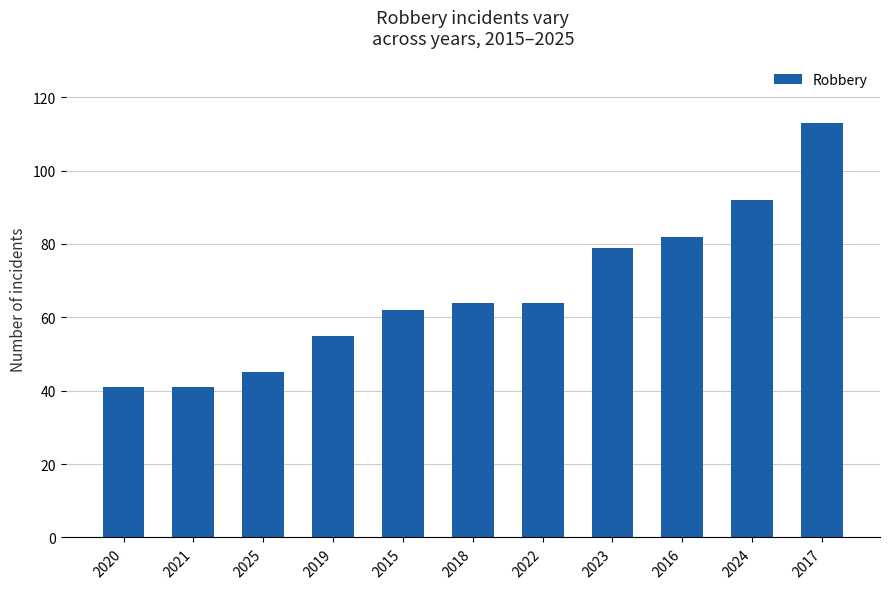

What is the label of the 6th bar from the left?

2018